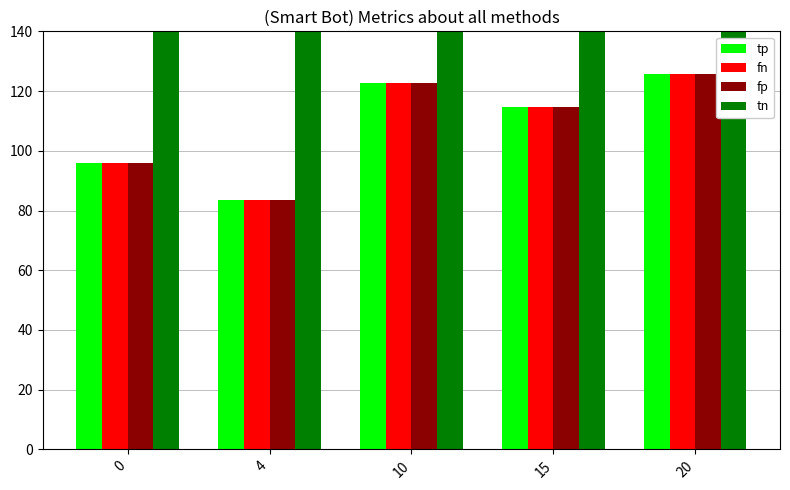

Read the tn value at 20.

337.2